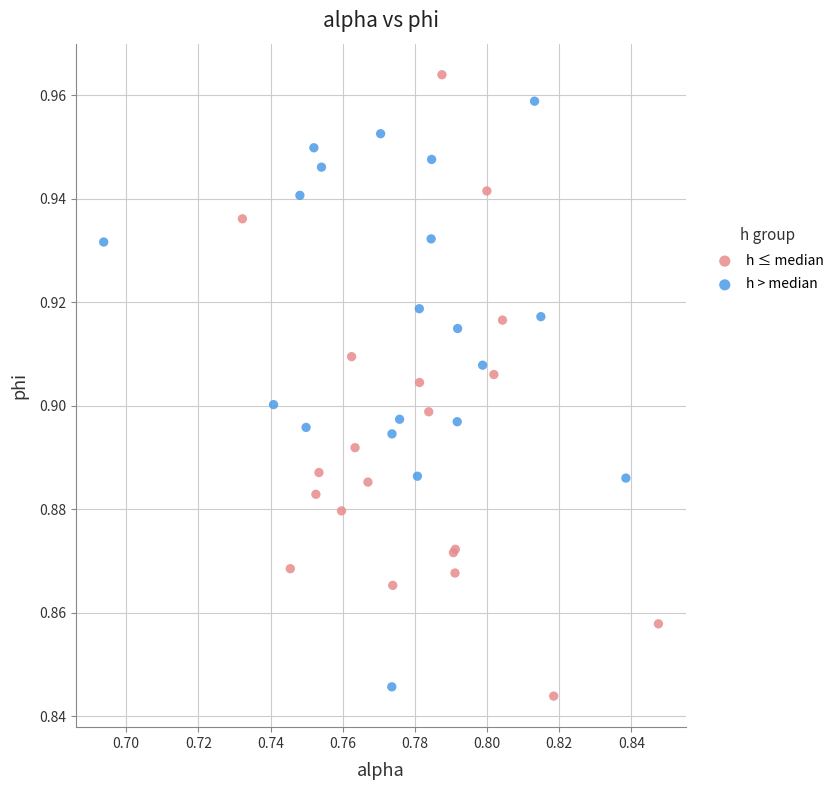

What are all the series names shown in the legend?

h ≤ median, h > median